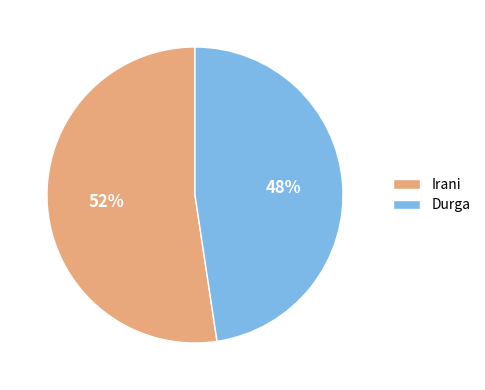

Which category has the biggest portion of the pie?

Irani